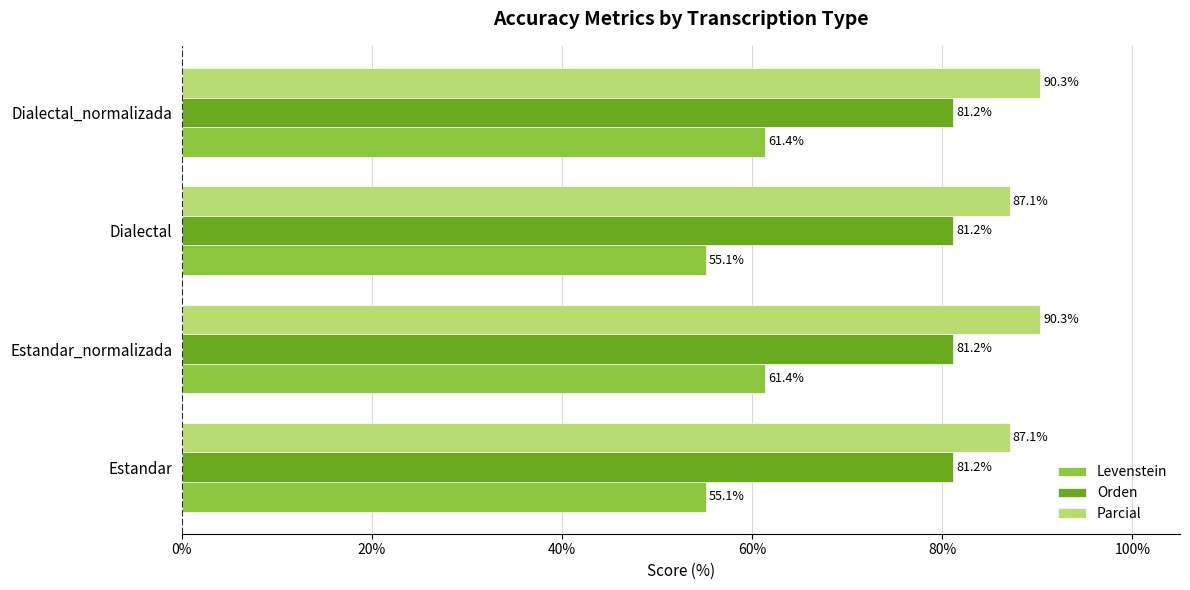

List the series in order of their peak value, lowest first.

Levenstein, Orden, Parcial